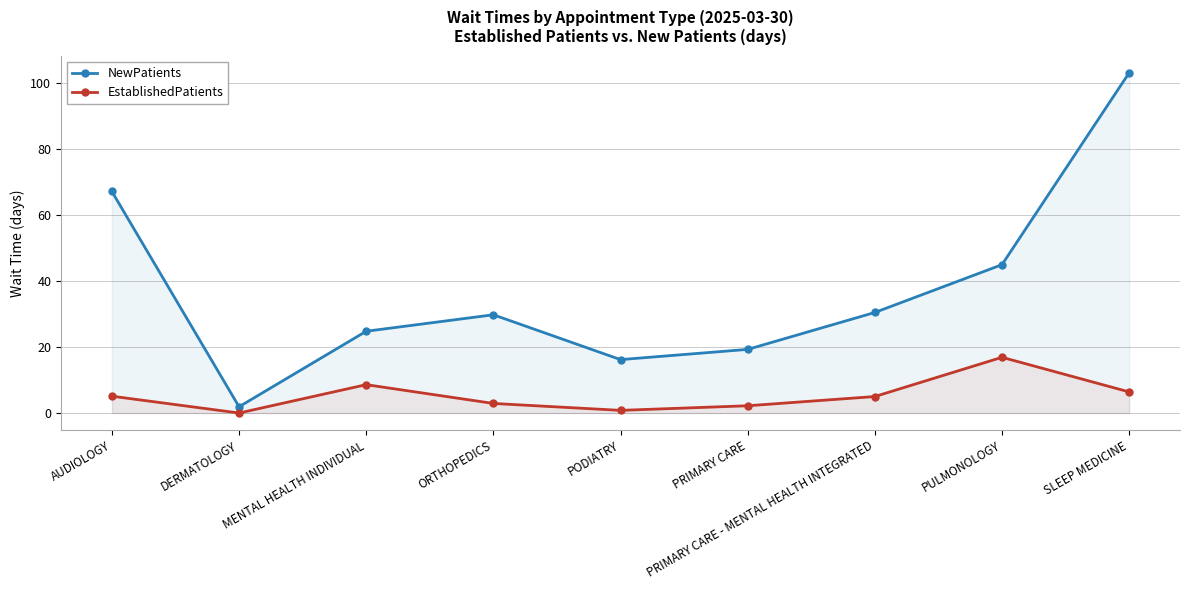

What is the sum of all NewPatients values?

337.9